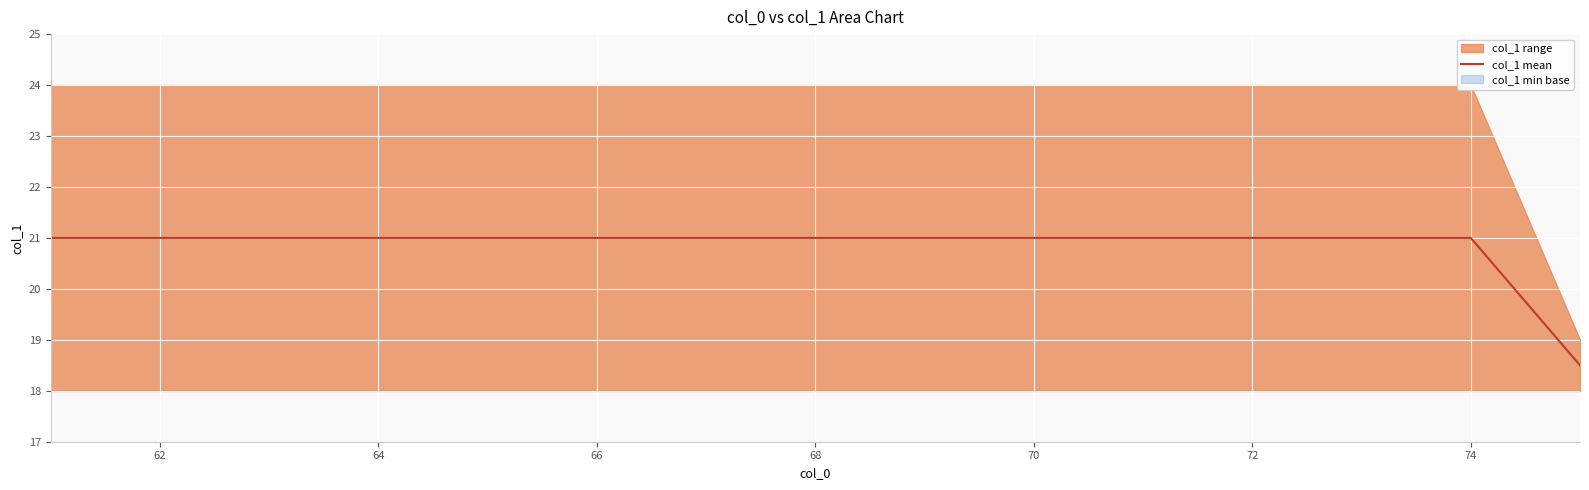

Is it true that col_1 mean equals 21.0 at 64?

True